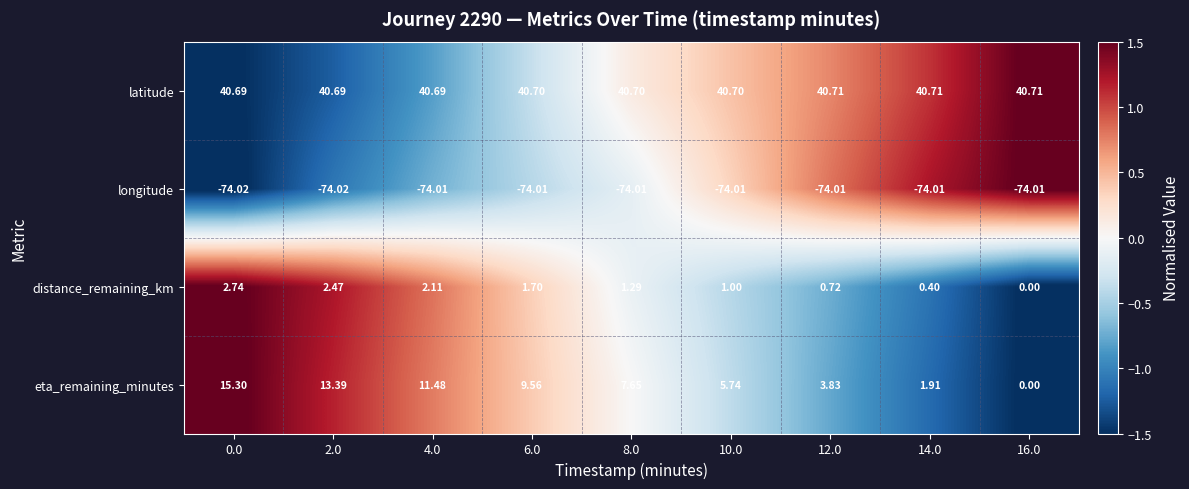

List the series in order of their peak value, highest first.

latitude, eta_remaining_minutes, distance_remaining_km, longitude